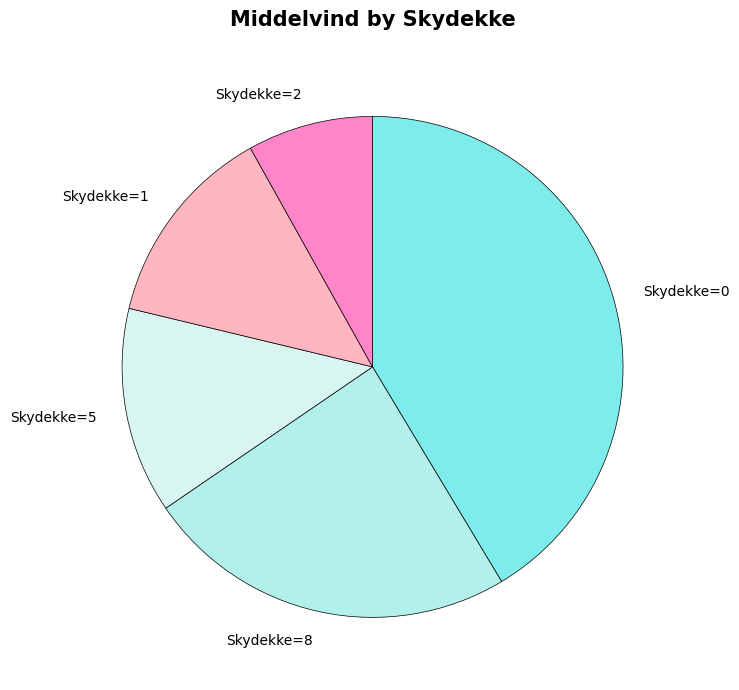

What is the ratio of the value at Skydekke=1 to the value at Skydekke=2?

1.6